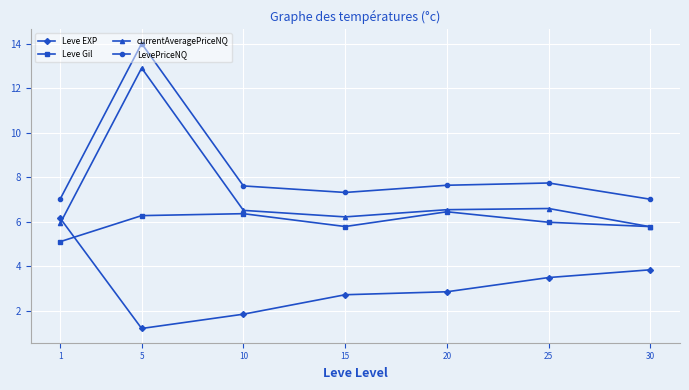

The Leve EXP series shows 3.9 at 15. True or false?

False